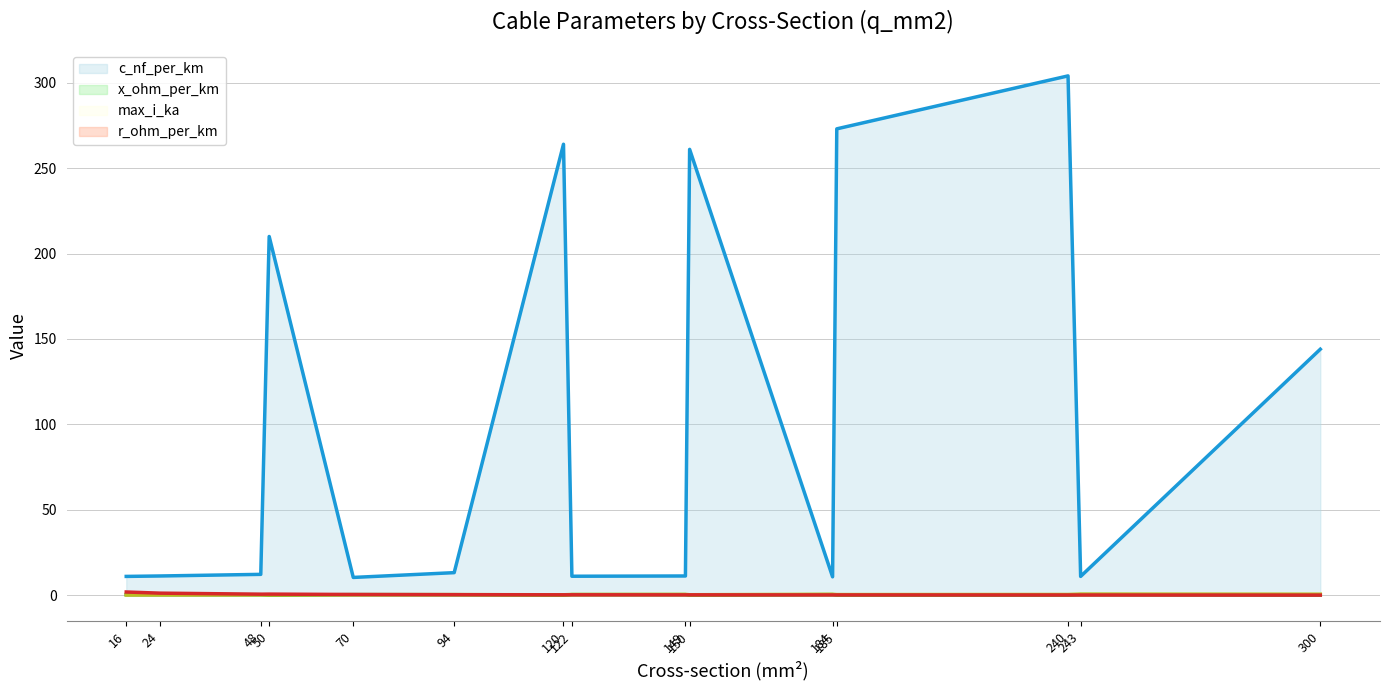

Is it true that c_nf_per_km (line) equals 10.4 at 70?

True